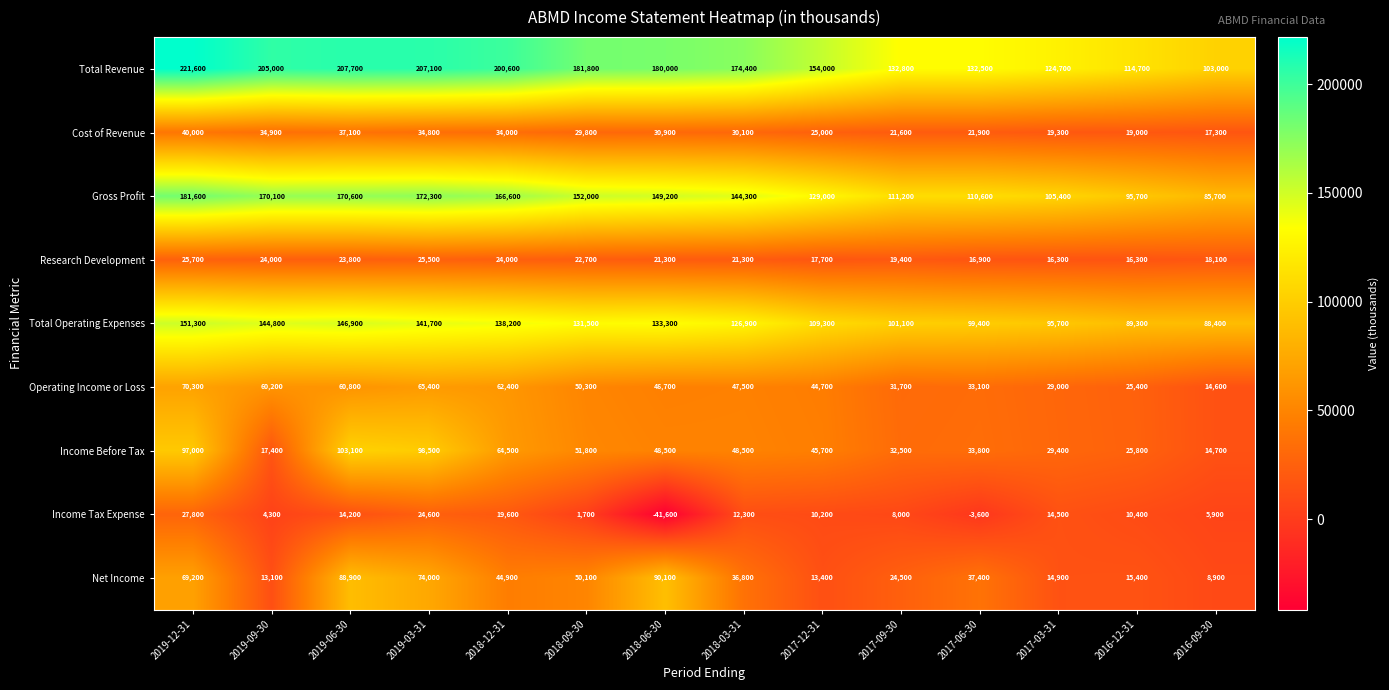

What is the sum of the Operating Income or Loss values at 2019-06-30 and 2019-03-31?

126200